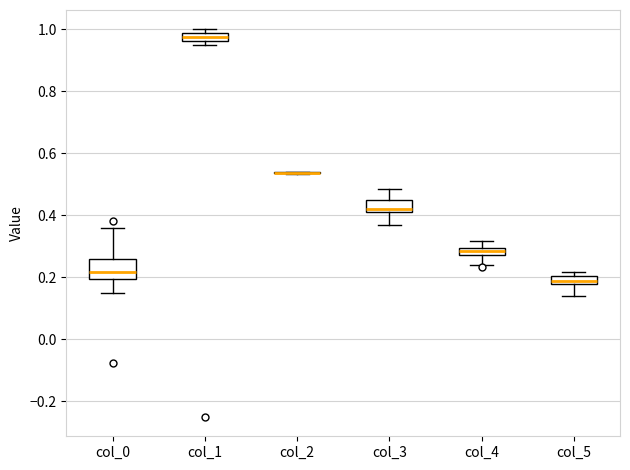

Comparing the boxes themselves (not the whiskers), which one is the tallest?

col_0